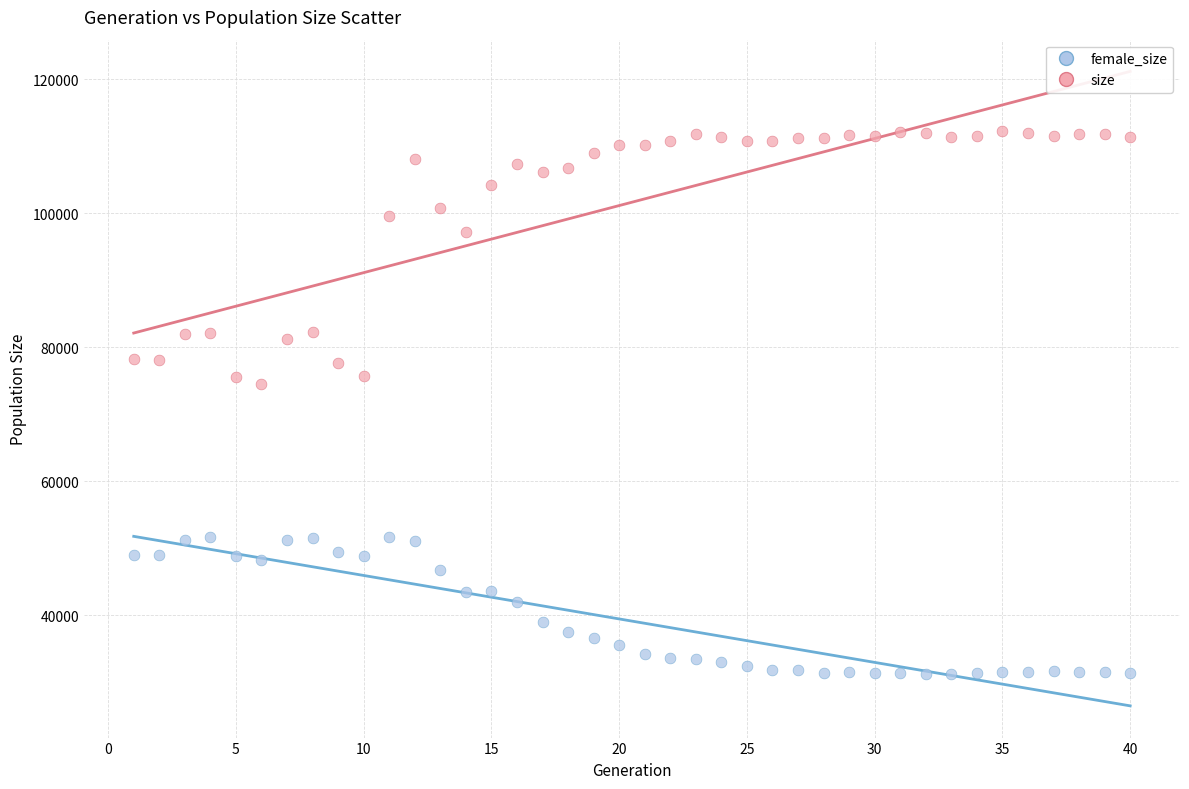

Which series reaches the maximum Y coordinate?

size